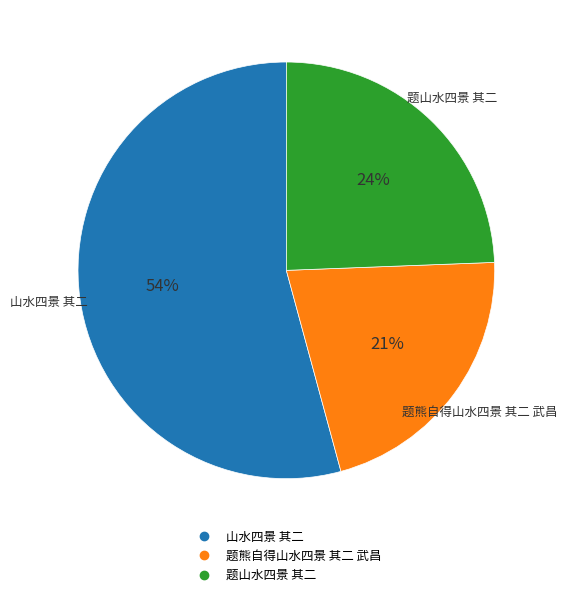

Does 山水四景 其二 account for over 50% of the chart?

Yes